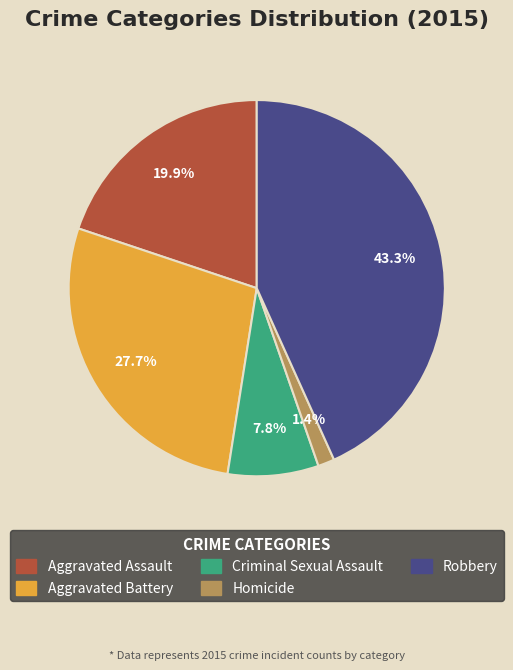

Is it true that Criminal Sexual Assault is 8% of the pie?

True